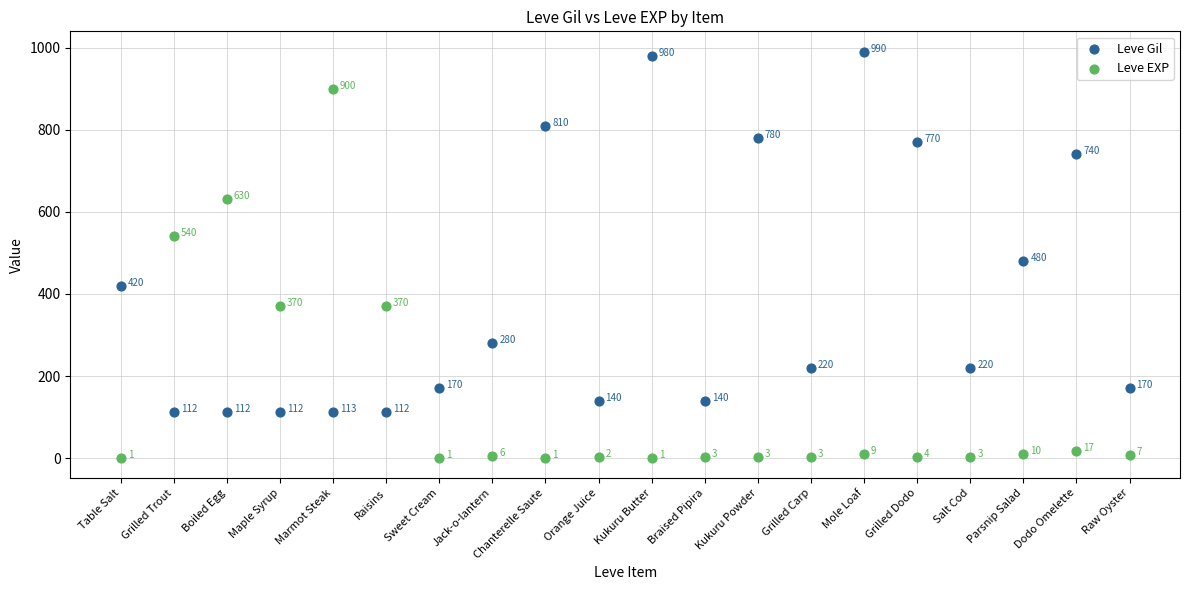

Which series has the largest Y range (max minus min)?

Leve EXP